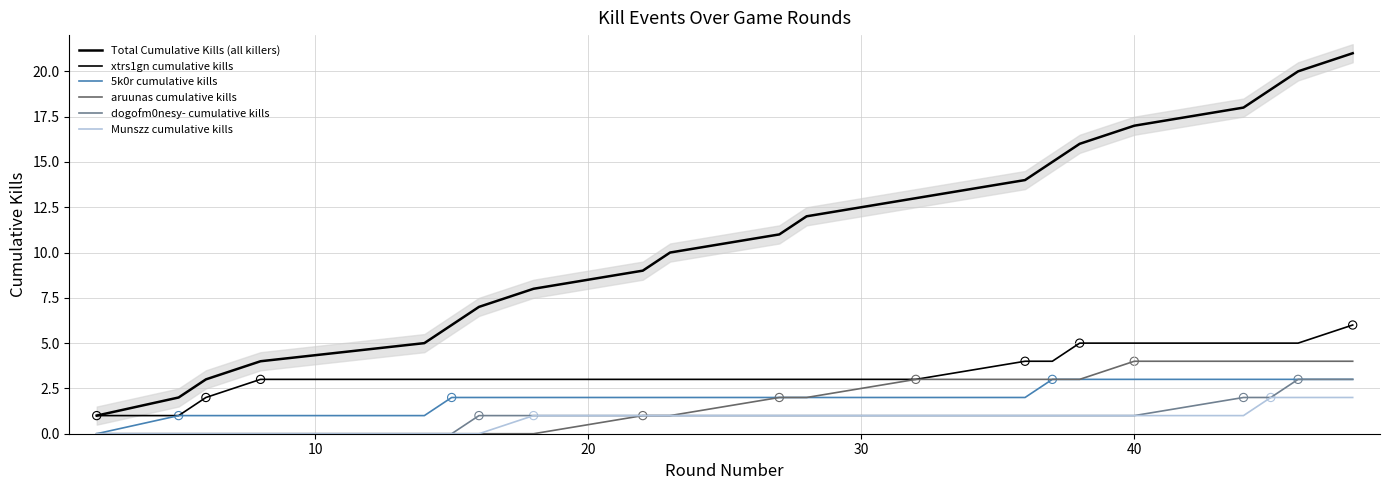

Which series has the largest total across all categories?

Total Cumulative Kills (all killers)